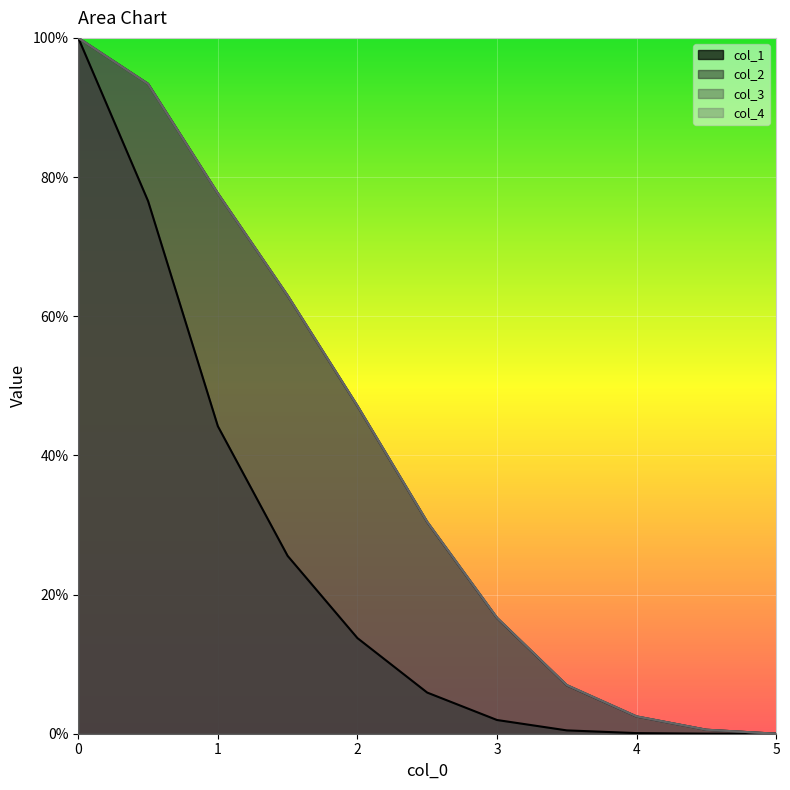

Reading left to right, list all the values displayed in this chart.

col_1: 1.0	0.8	0.4	0.3	0.1	0.1	0.0	0.0	0.0	0.0	0.0
col_2: 1.0	0.9	0.8	0.6	0.5	0.3	0.2	0.1	0.0	0.0	0.0
col_3: 1.0	0.9	0.8	0.6	0.5	0.3	0.2	0.1	0.0	0.0	0.0
col_4: 1.0	0.9	0.8	0.6	0.5	0.3	0.2	0.1	0.0	0.0	0.0